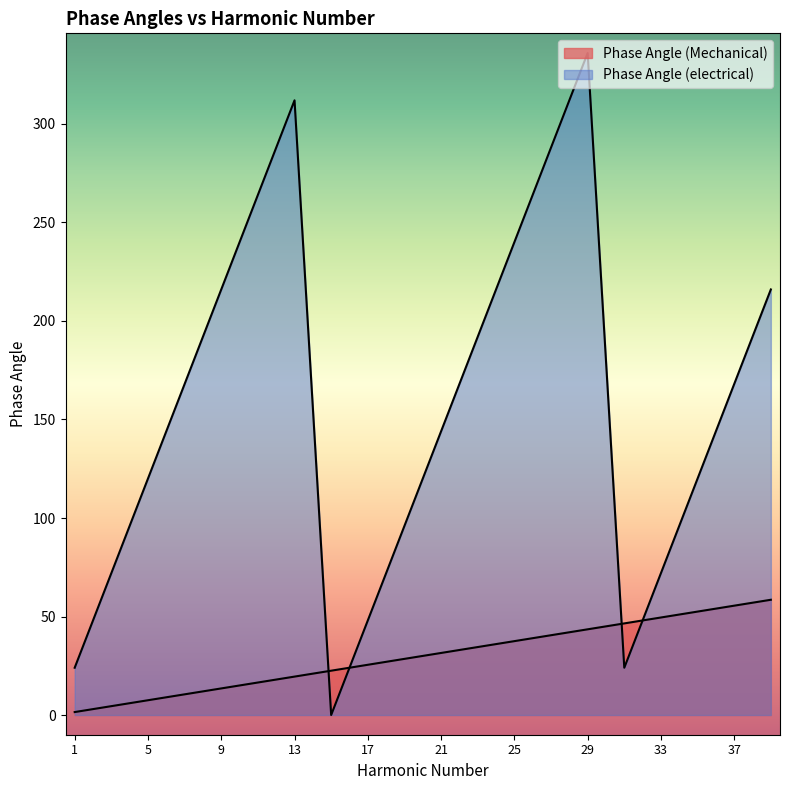

Rank the series by their maximum value, from highest to lowest.

Phase Angle (electrical), Phase Angle (Mechanical)